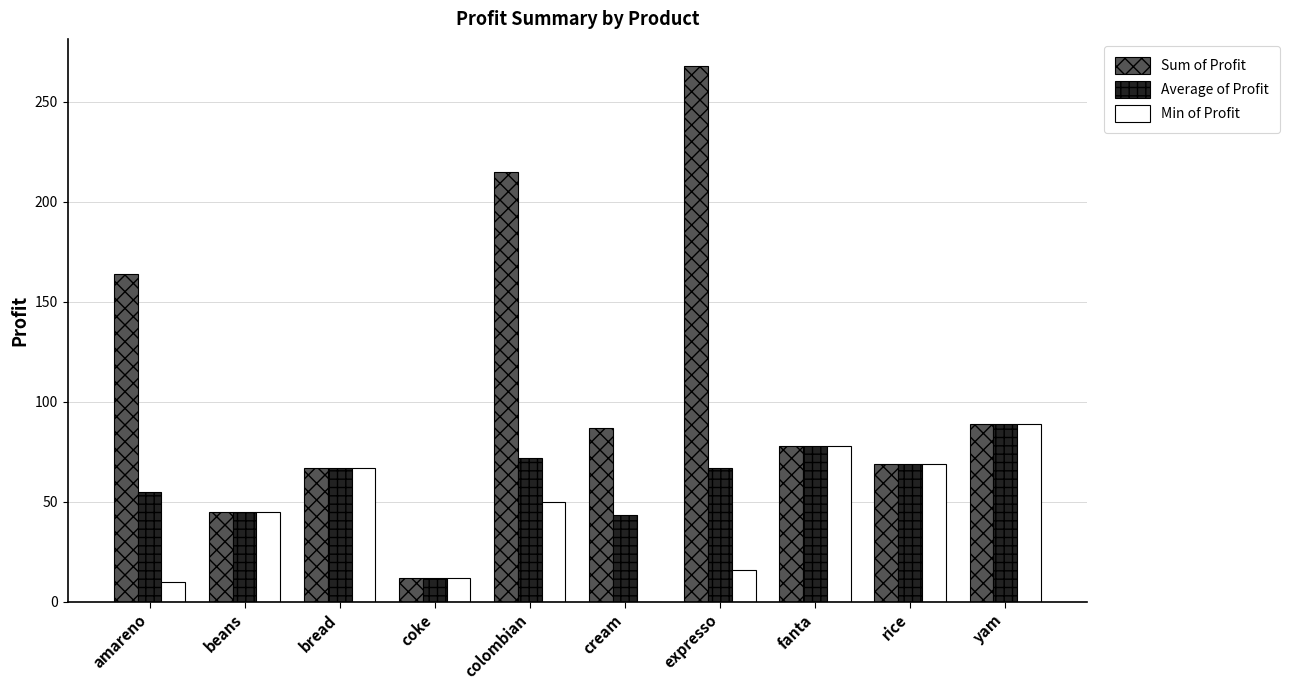

Is the value of Min of Profit at rice greater than the value of Average of Profit at yam?

No